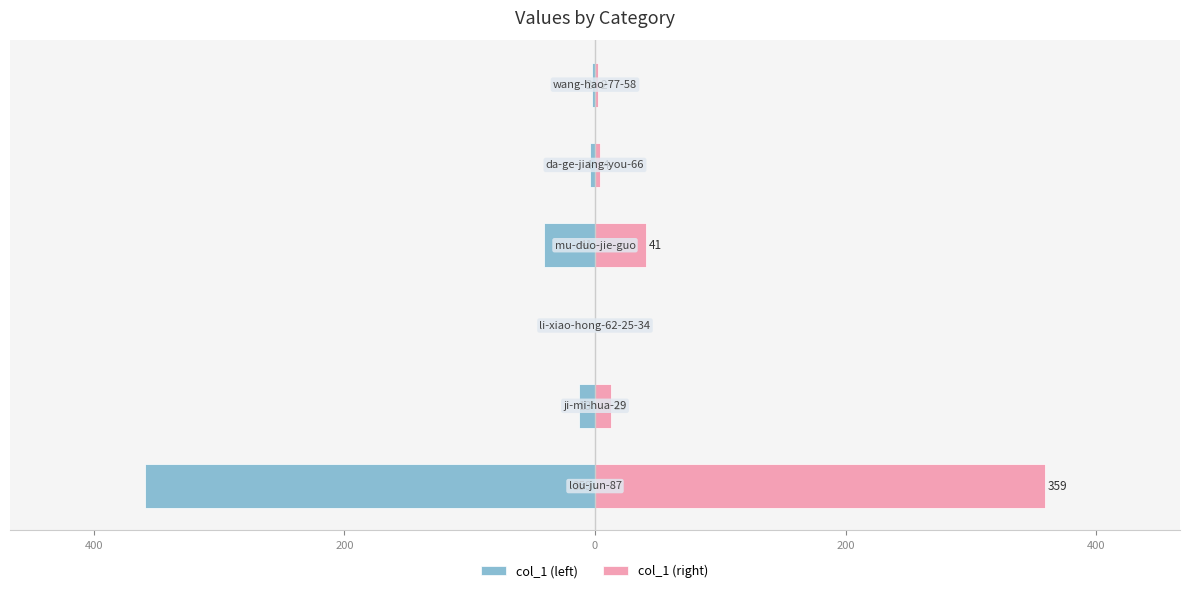

How many values in col_1 (left) are below zero?

5